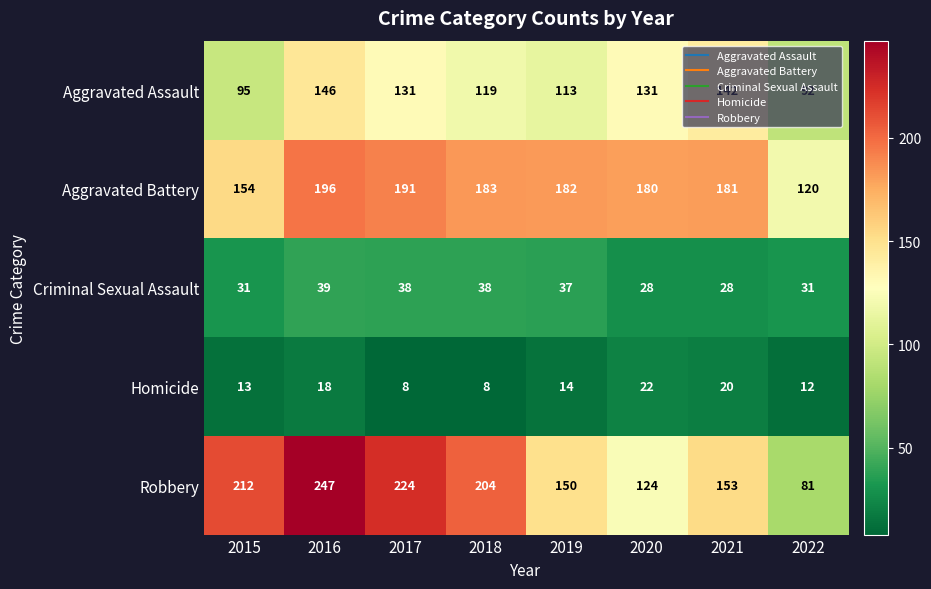

What is the total value across all series at 2016?

646